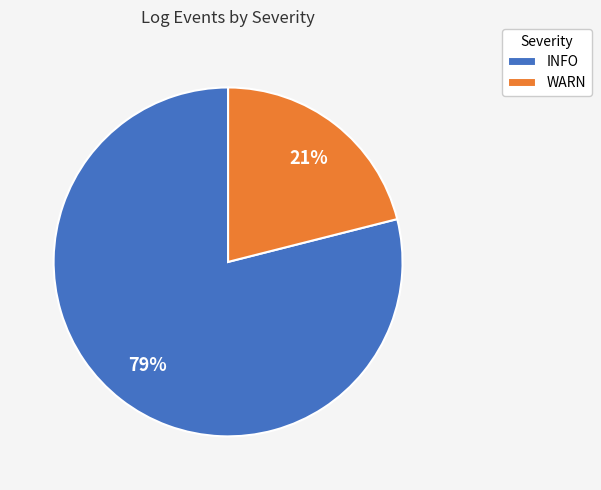

To the nearest percent, what is the difference between the INFO and WARN slice percentages?

58%